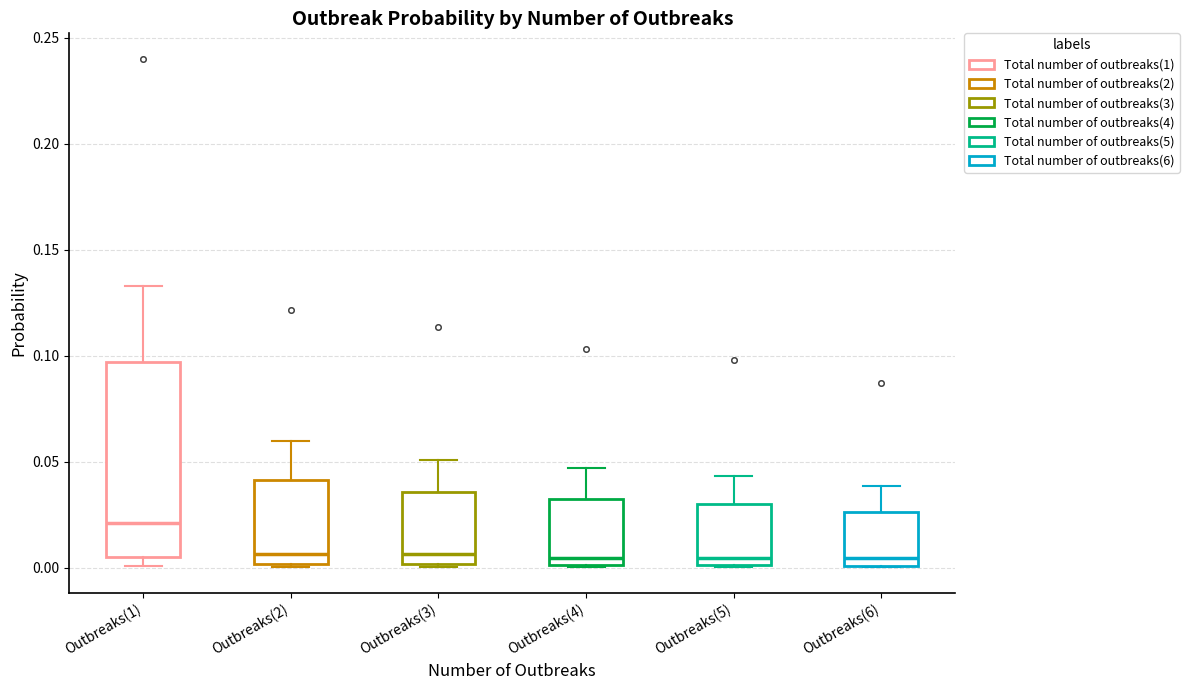

Which box is the tallest, from its lower edge to its upper edge?

Outbreaks(1)